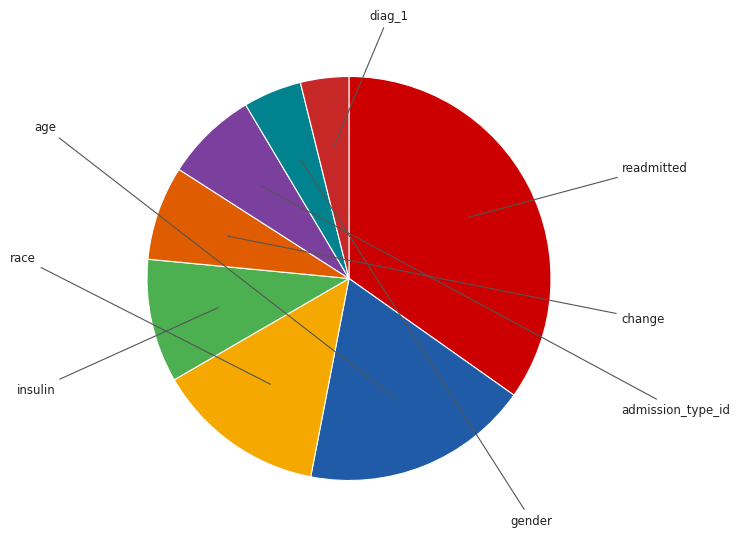

Do readmitted and change together represent more than half of the pie?

No